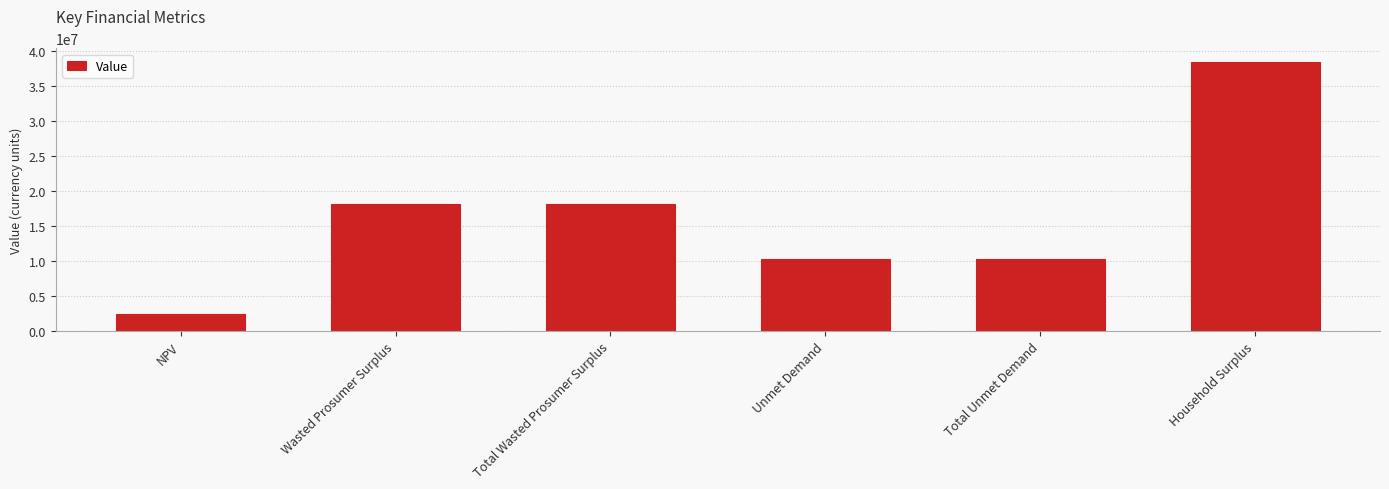

What is the difference between the maximum and minimum values?

35970650.1